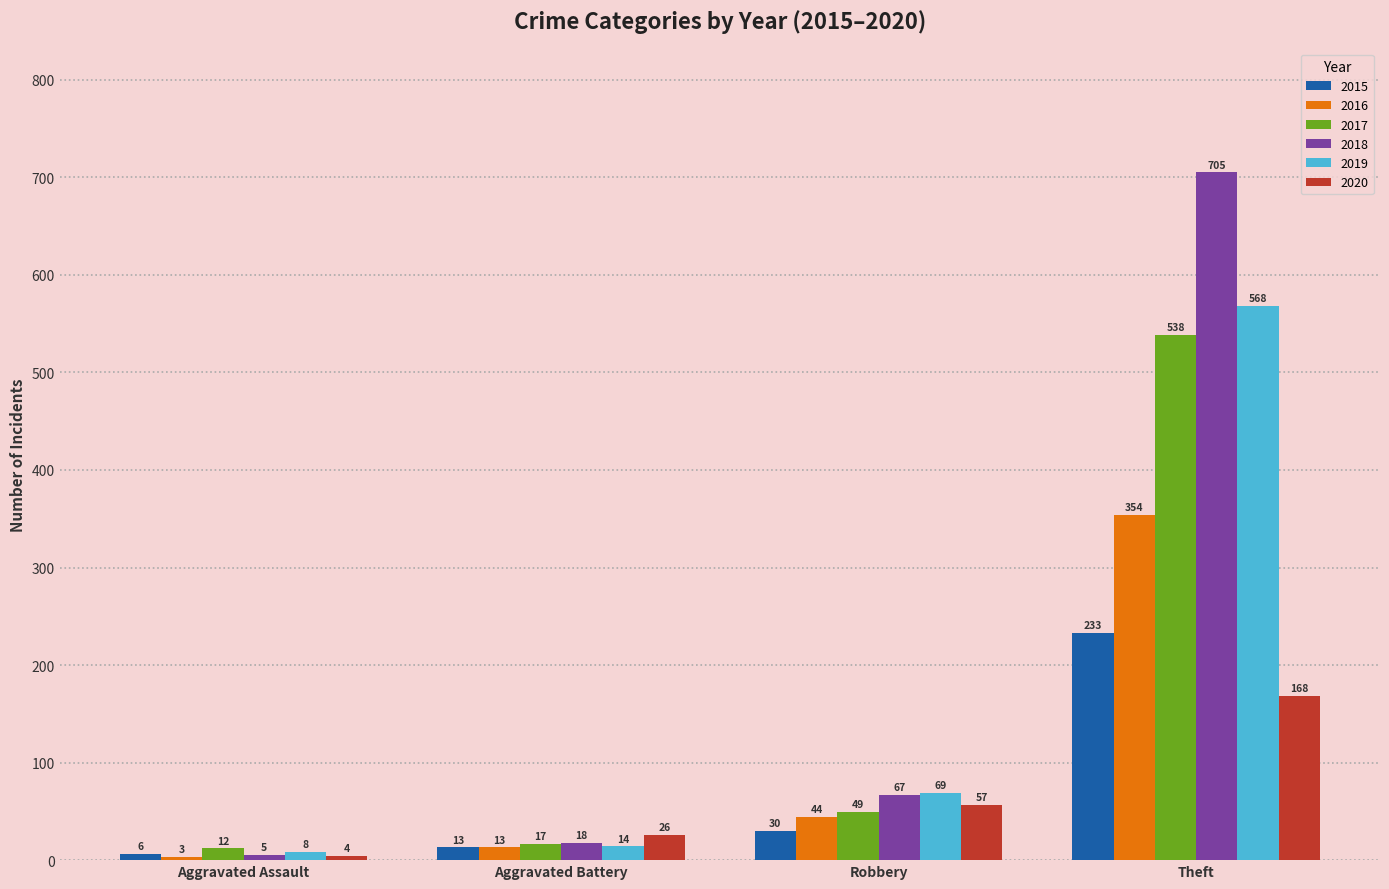

Which label corresponds to the largest value in the chart?

Theft